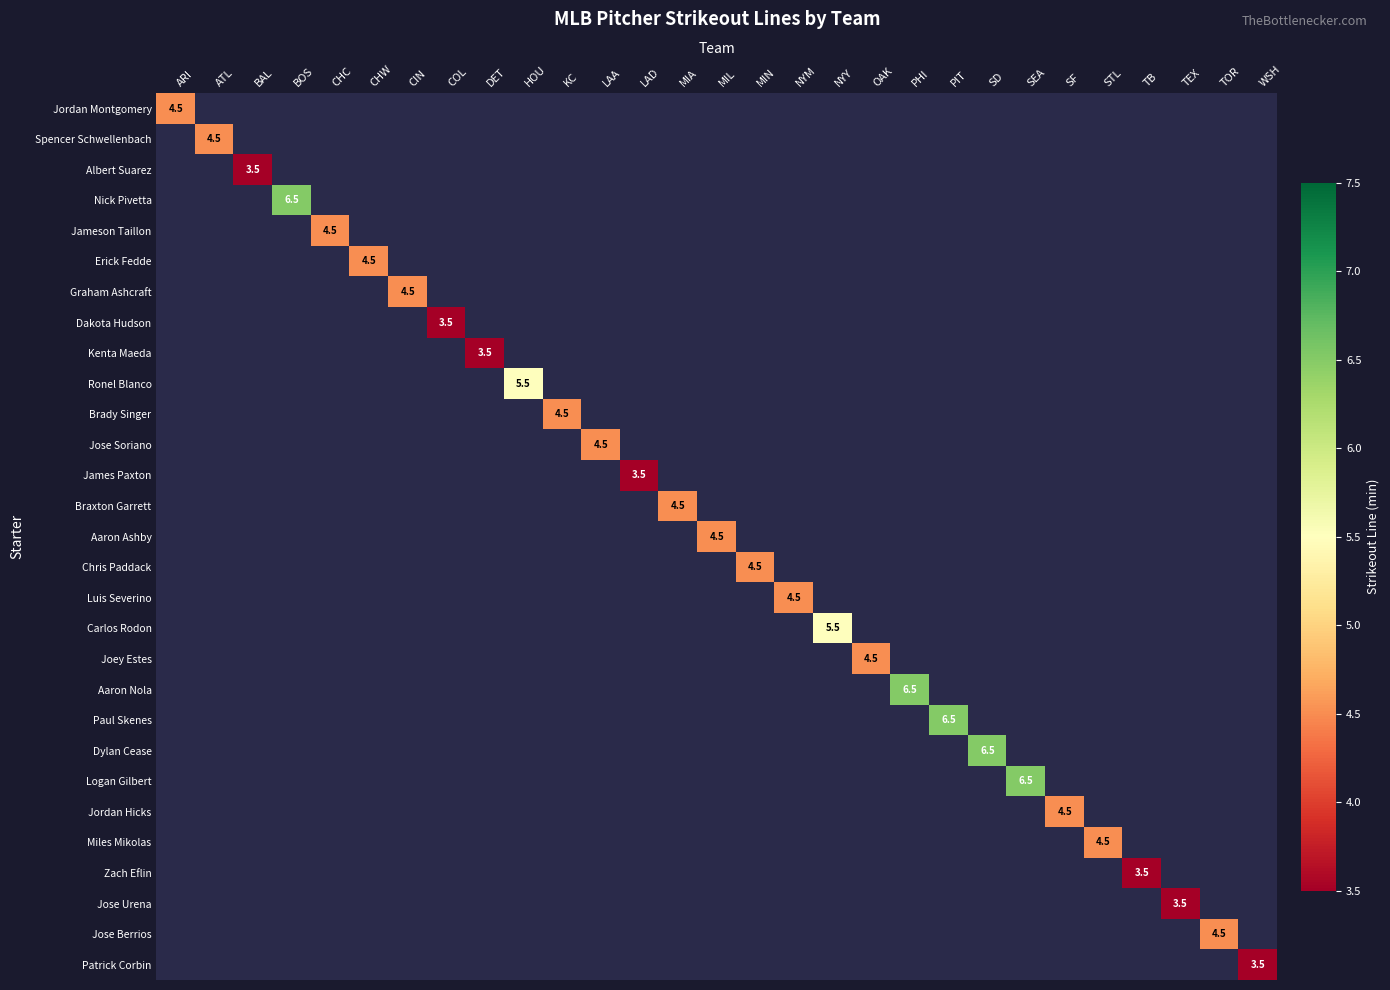

True or false: Zach Eflin has a value of 2.0 at TB.

False